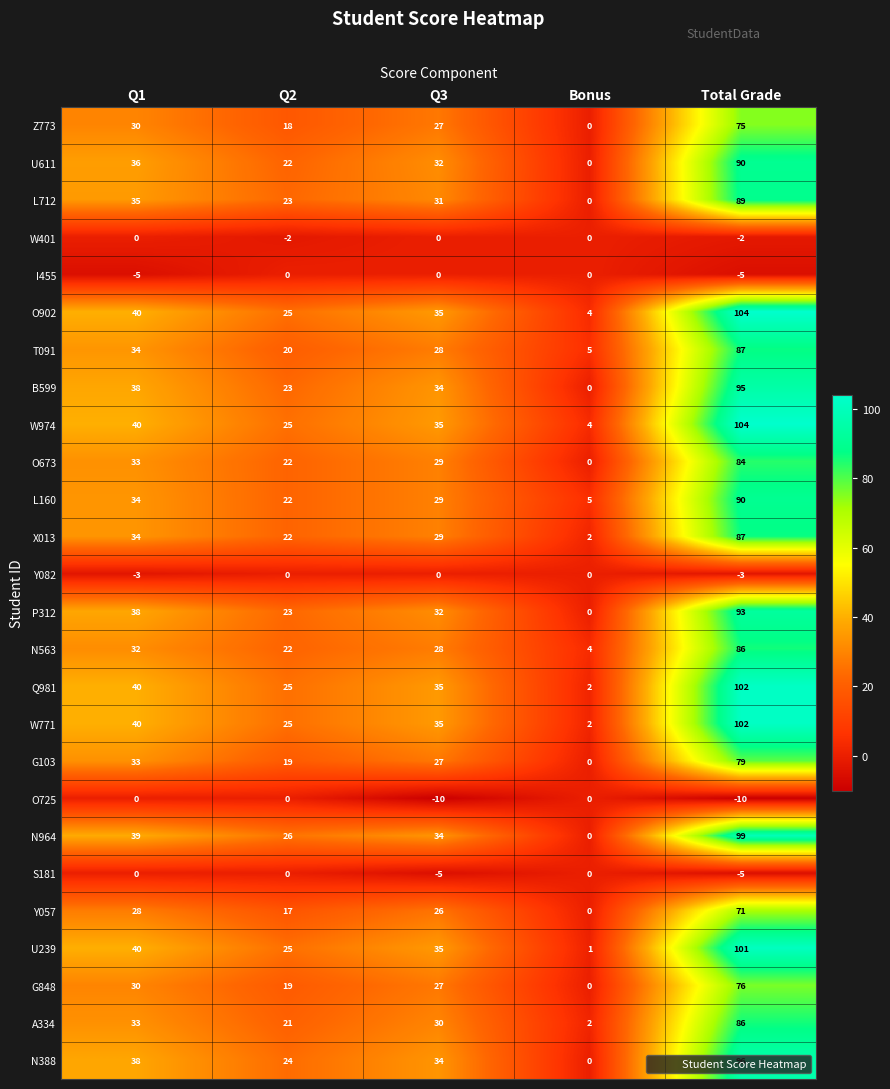

Count the I455 values in the range -5 to 0.

5